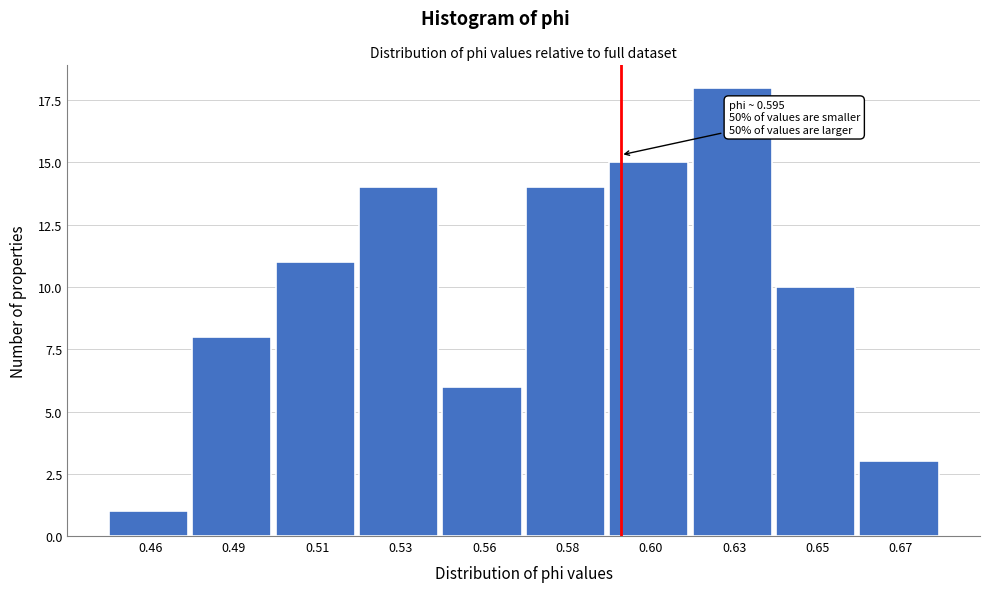

Reading left to right, extract all data points from this chart.

1	8	11	14	6	14	15	18	10	3